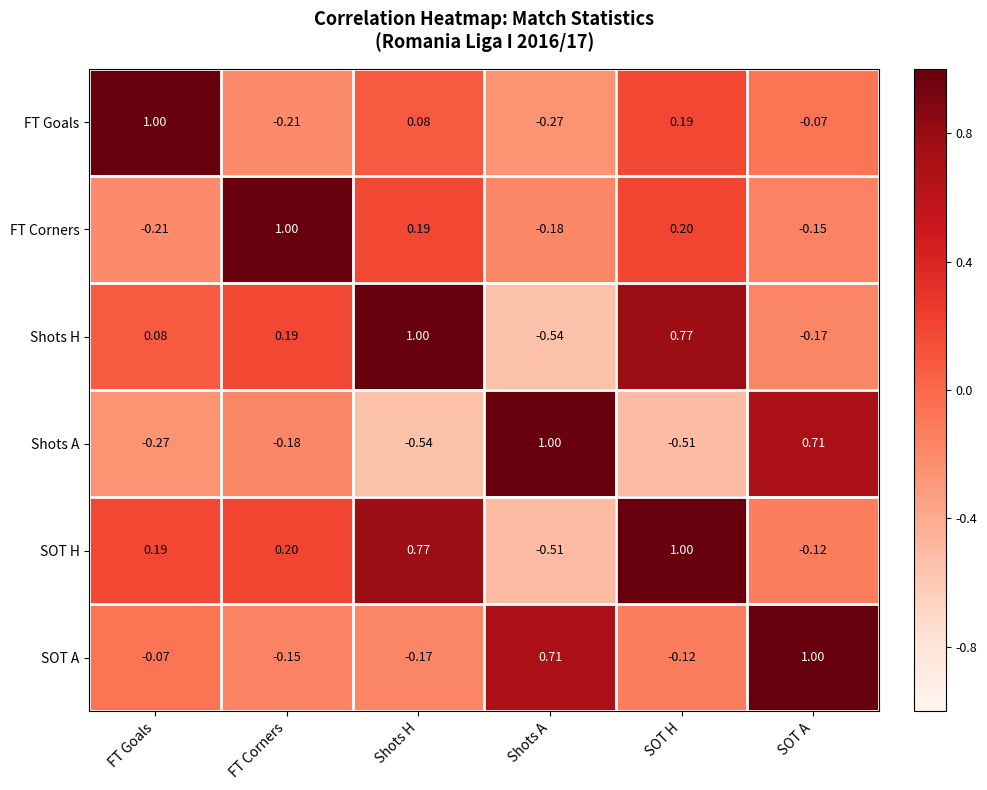

Where is FT Goals nearest to the value 0?

SOT A